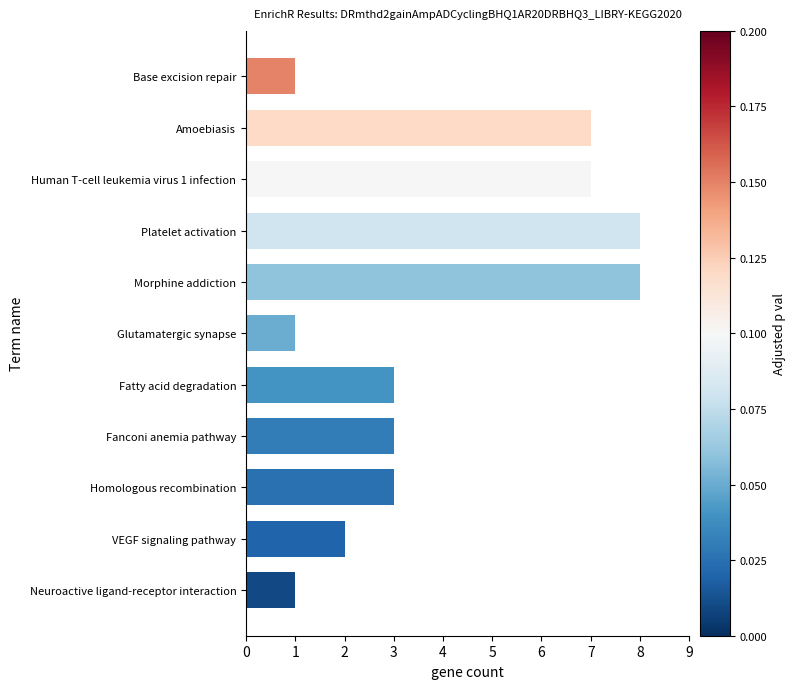

The value at Human T-cell leukemia virus 1 infection is 7. True or false?

True